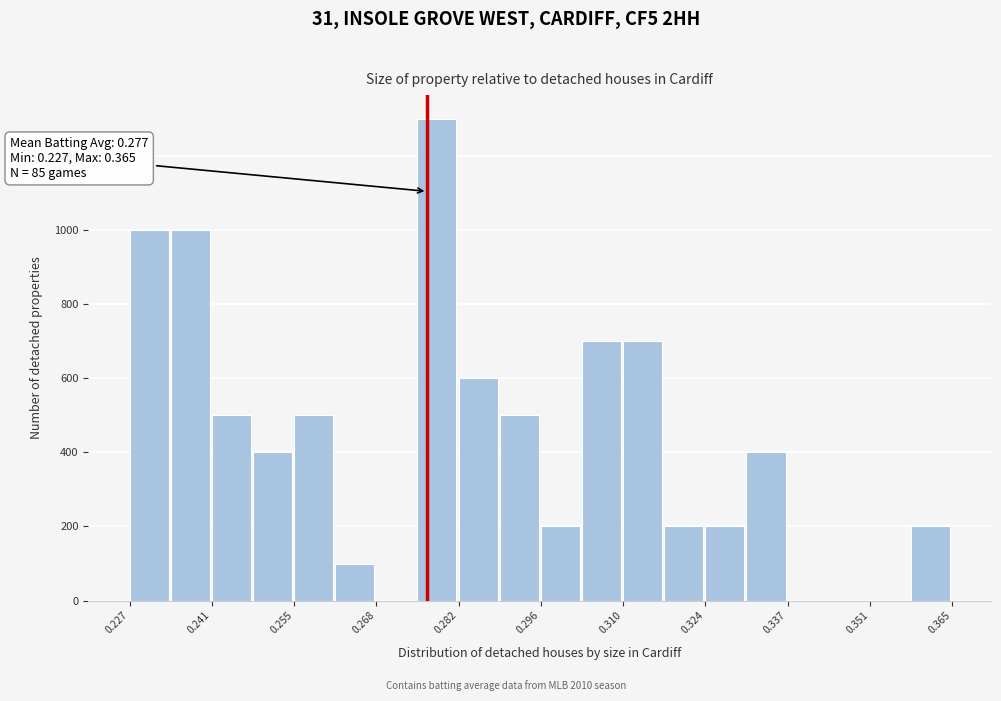

Around what value on the x-axis is the tallest bar? Give the approximate position of its centre, as read against the axis.

0.278